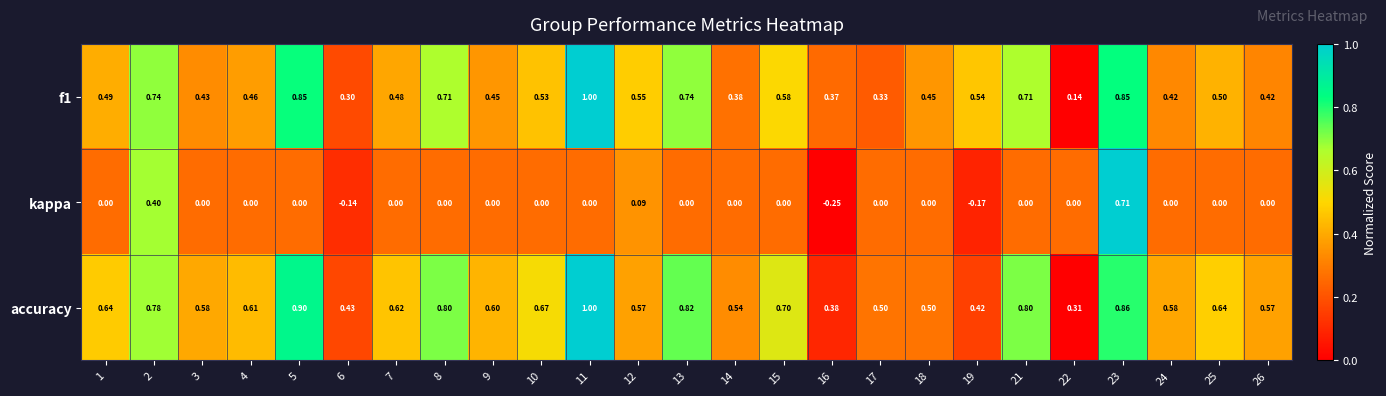

Which series changed the most between 5 and 12?

accuracy